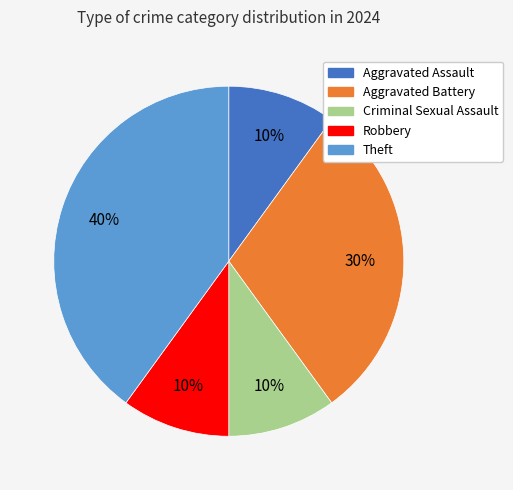

How many segments does this pie chart have?

5